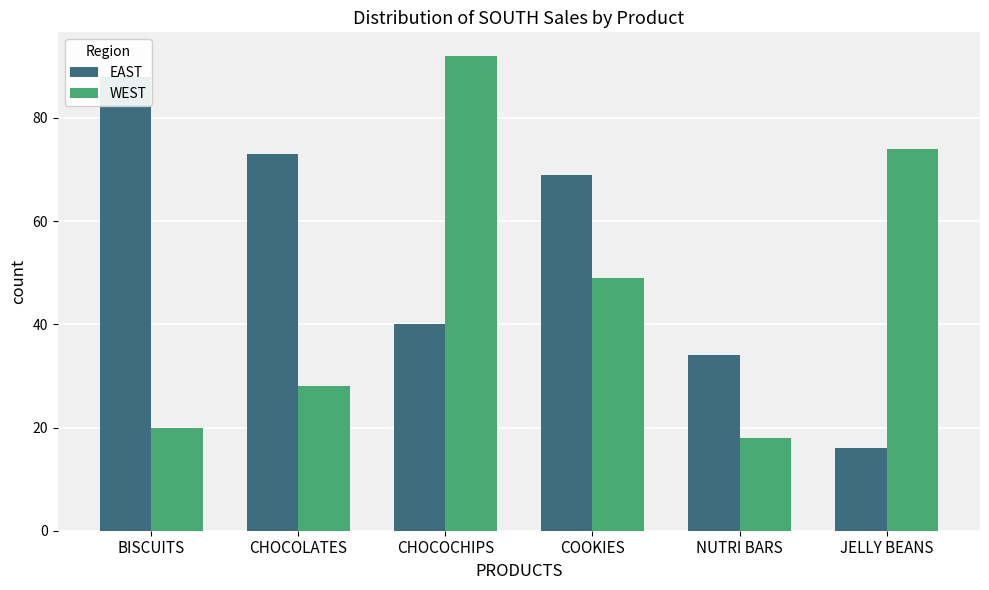

What are all the series names shown in the legend?

EAST, WEST